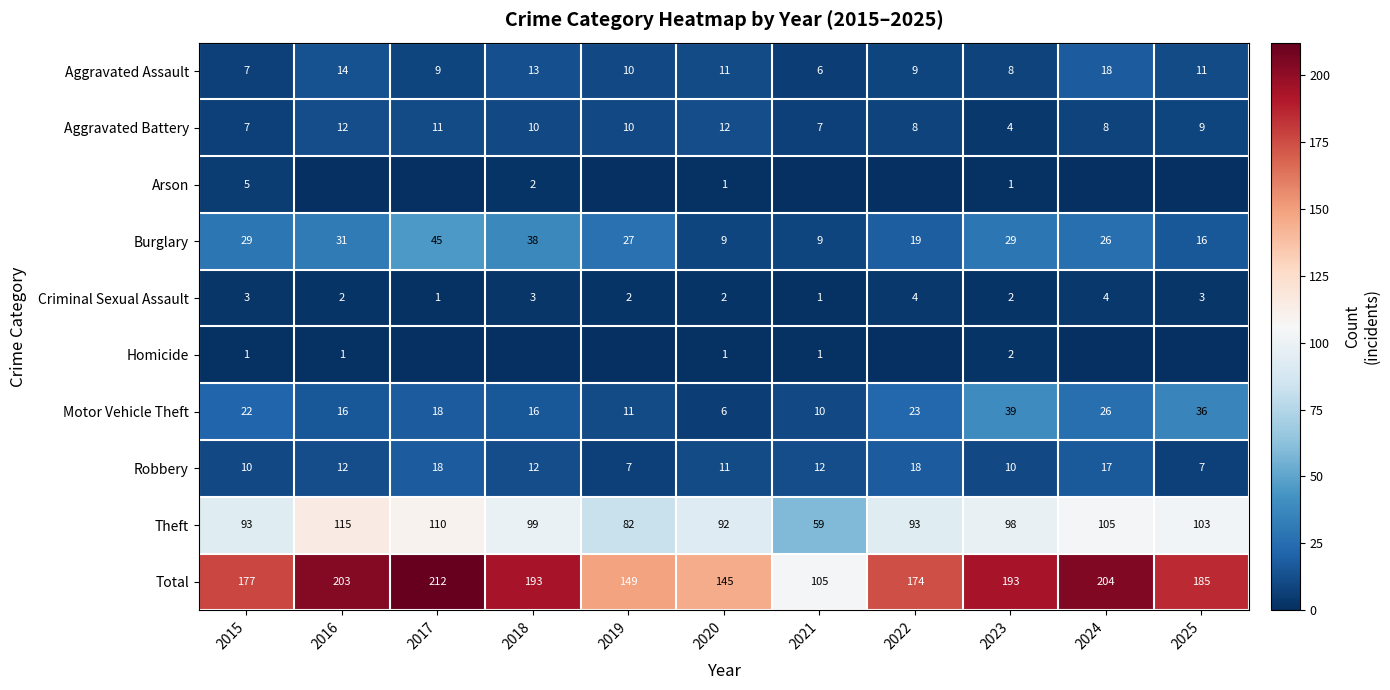

What value does the Theft series have at 2022, to the nearest 5?

95